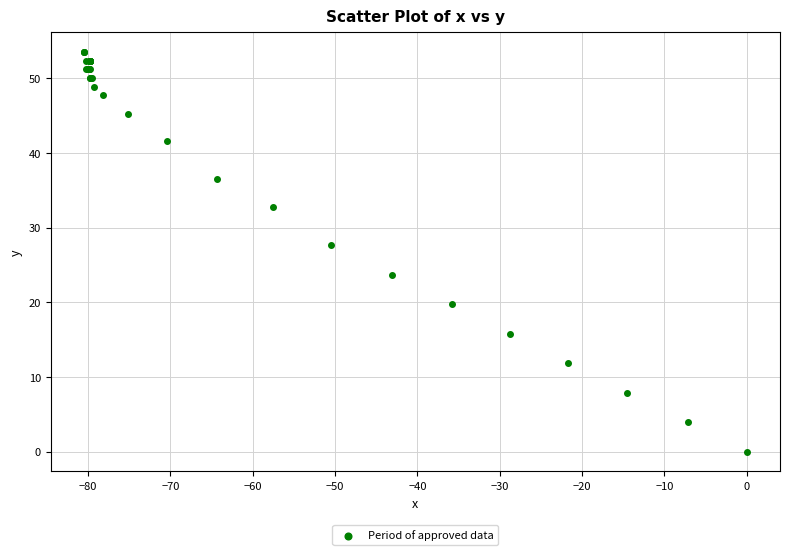

What Y value in the scatter plot is closest to 26?

27.6